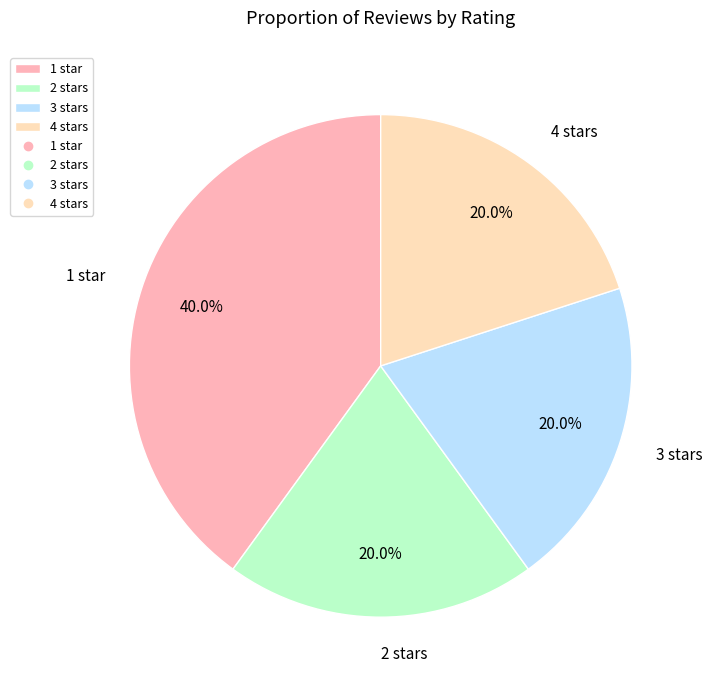

What portion of the pie excludes 1 star?

60.0%